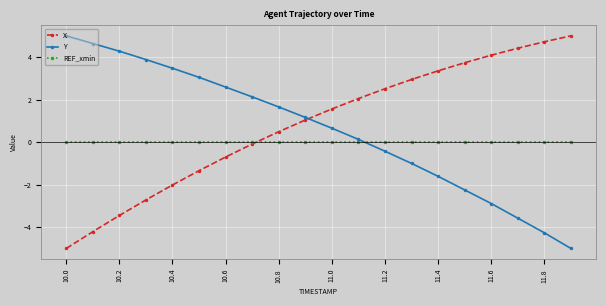

How many intersections are there between Y and X?

1